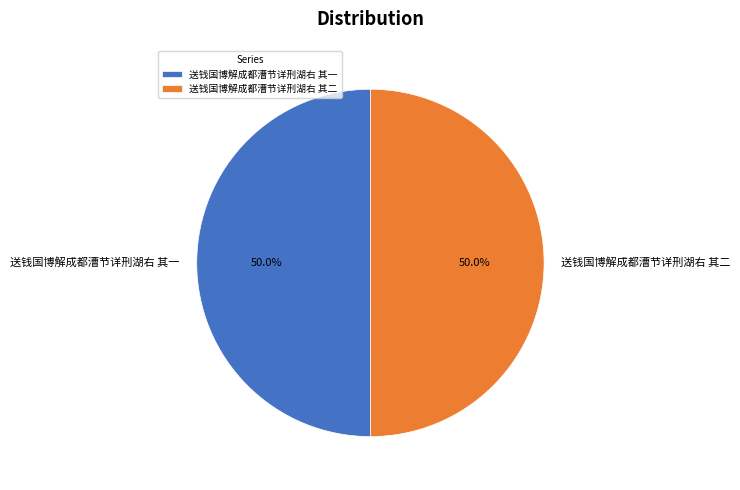

What is the ratio of the value at 送钱国博解成都漕节详刑湖右 其一 to the value at 送钱国博解成都漕节详刑湖右 其二?

1.0